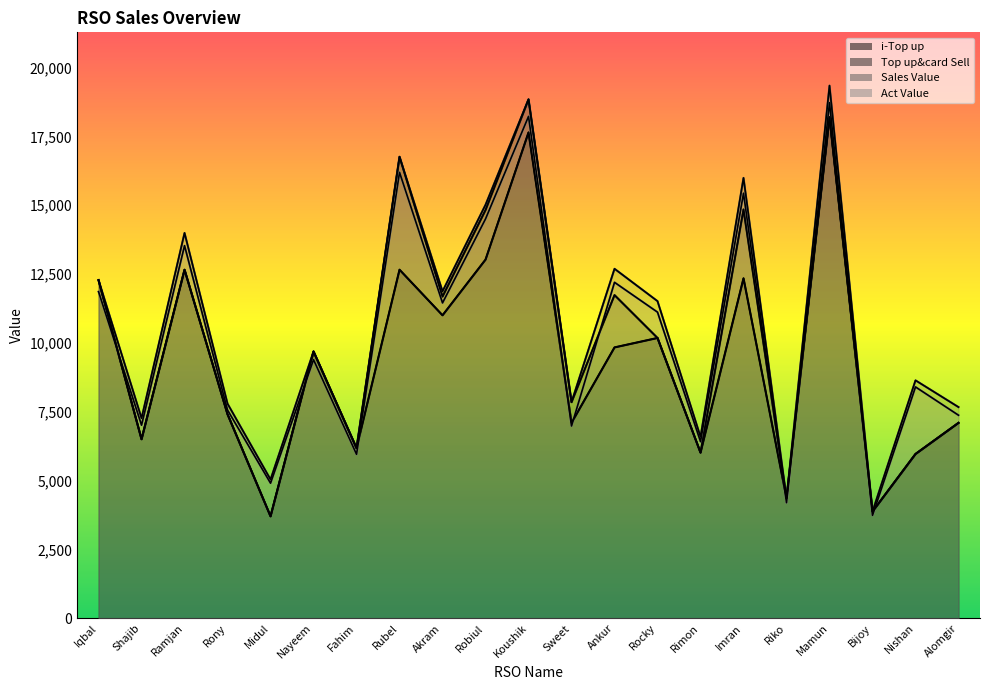

The Top up&card Sell series shows 7847.0 at Sweet. True or false?

True